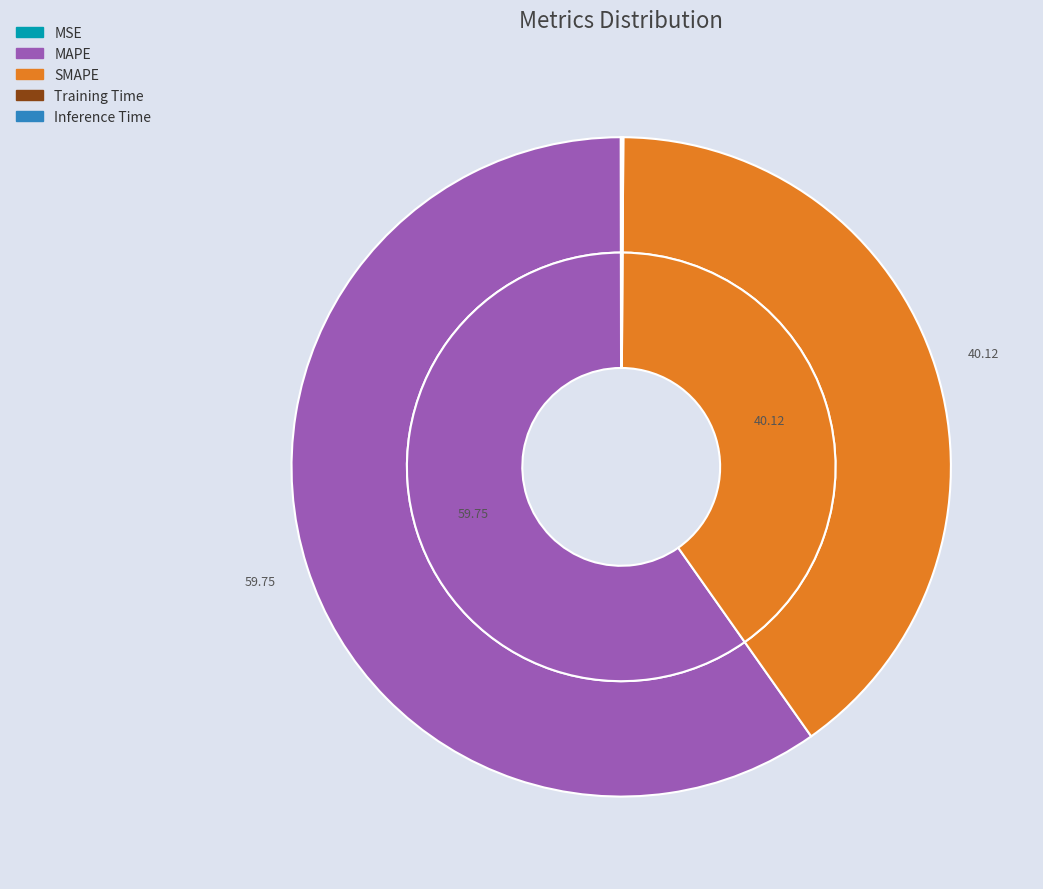

To the nearest percent, what is the difference between the largest and smallest slice percentages?

60%